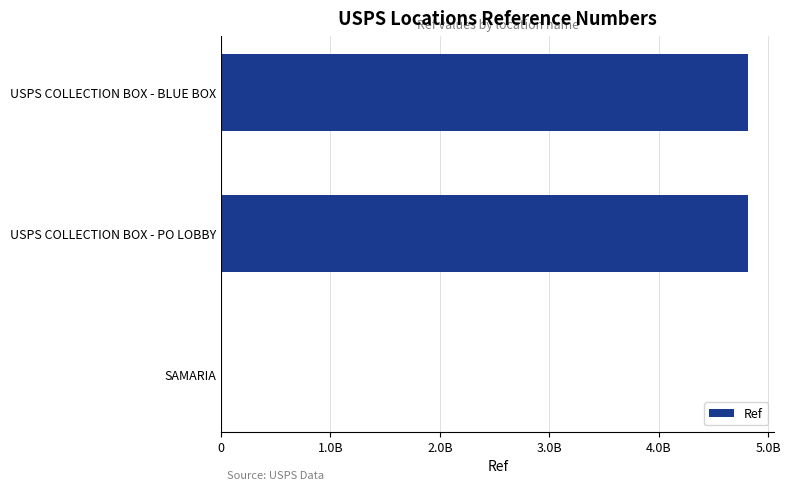

What is the difference between the maximum and minimum values?

4816319437